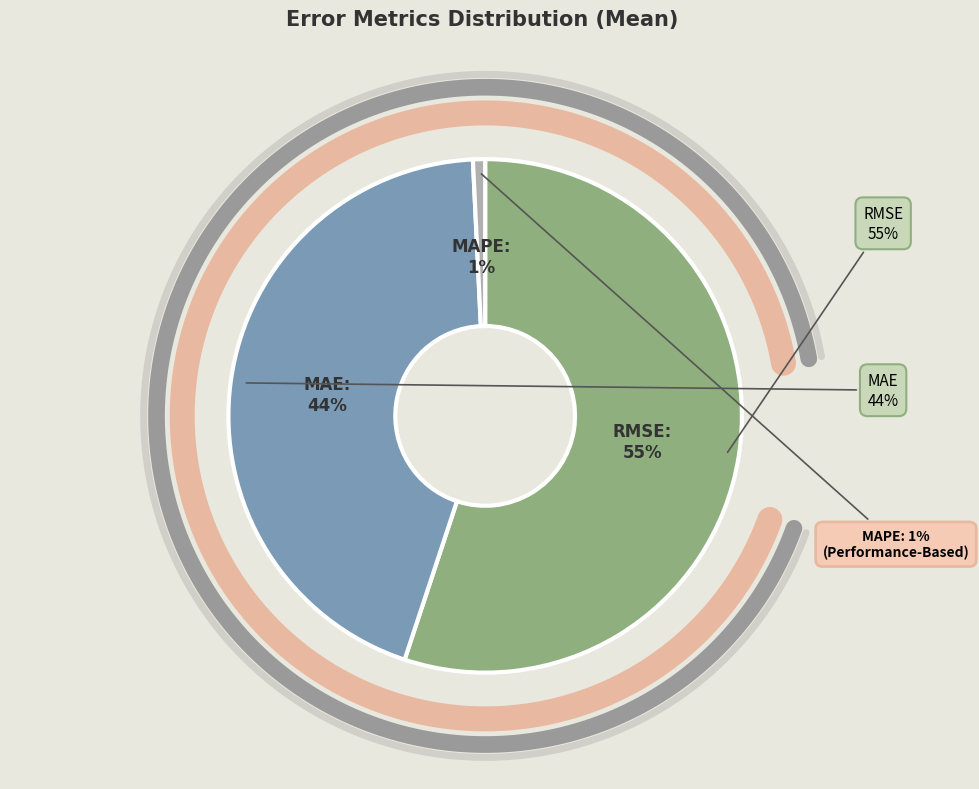

To the nearest percent, what is the difference between the RMSE and MAE slice percentages?

11%